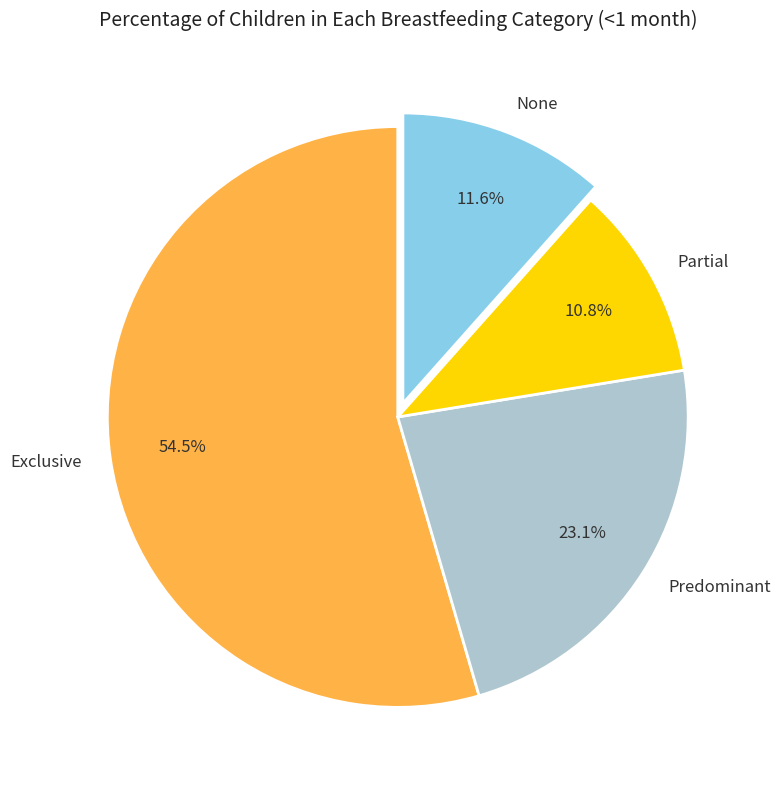

The None slice represents 12% of the pie. True or false?

True